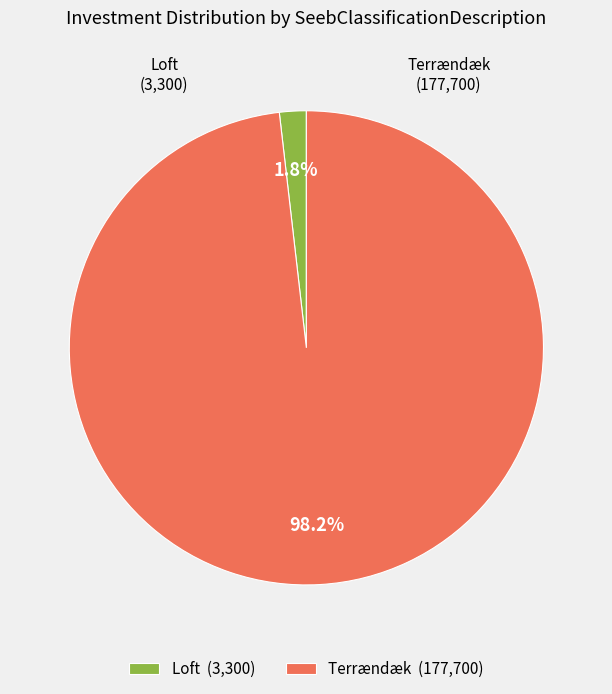

What is the smallest slice in the pie chart?

Loft (3,300)